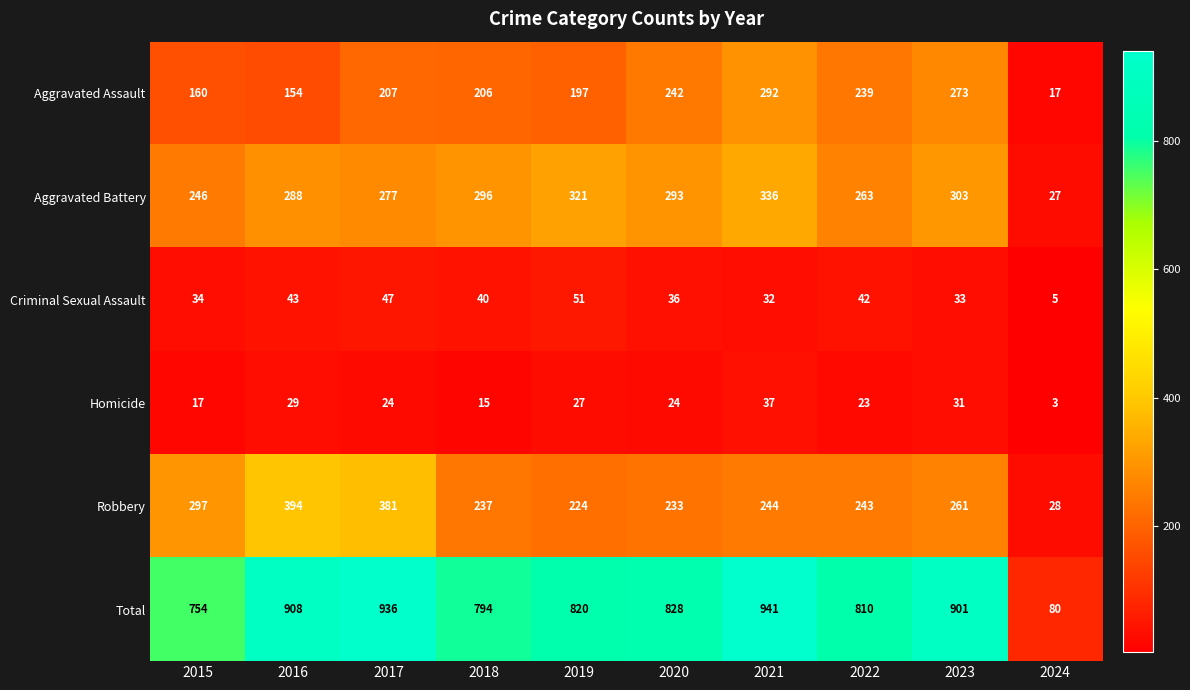

True or false: Aggravated Assault has a value of 463 at 2023.

False